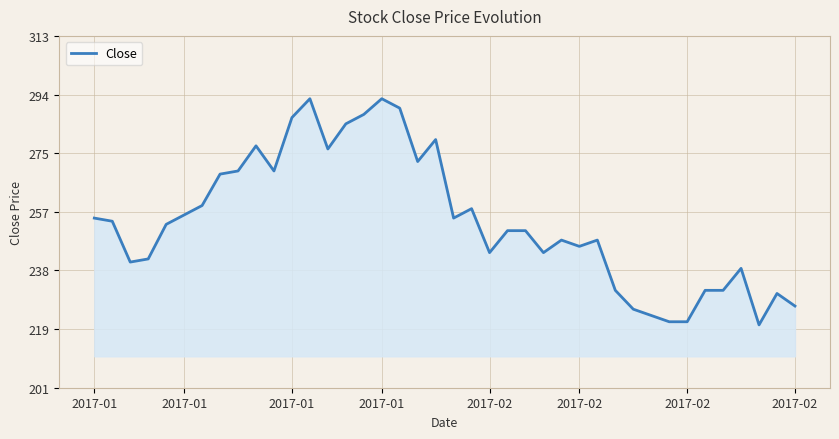

What is the smallest value displayed?

221